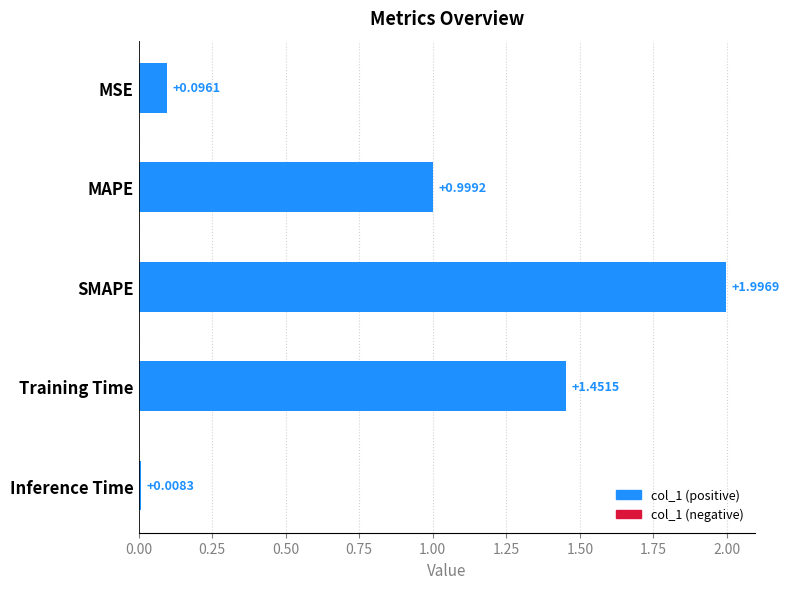

What is the label of the 1st bar from the top?

MSE